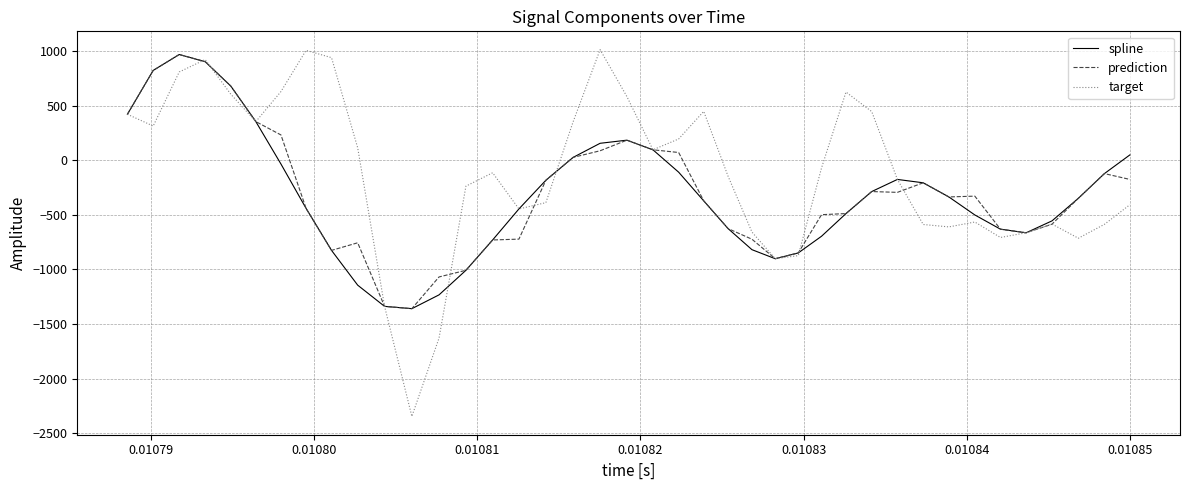

What is the smallest value displayed?

-2346.2